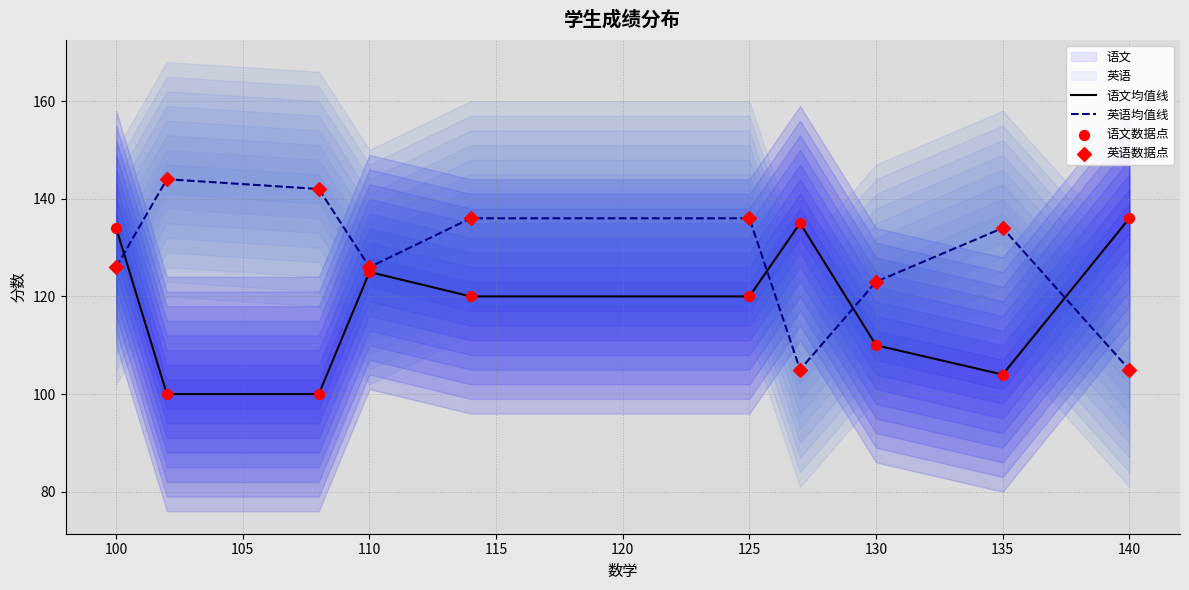

Which series has the largest total across all categories?

英语均值线